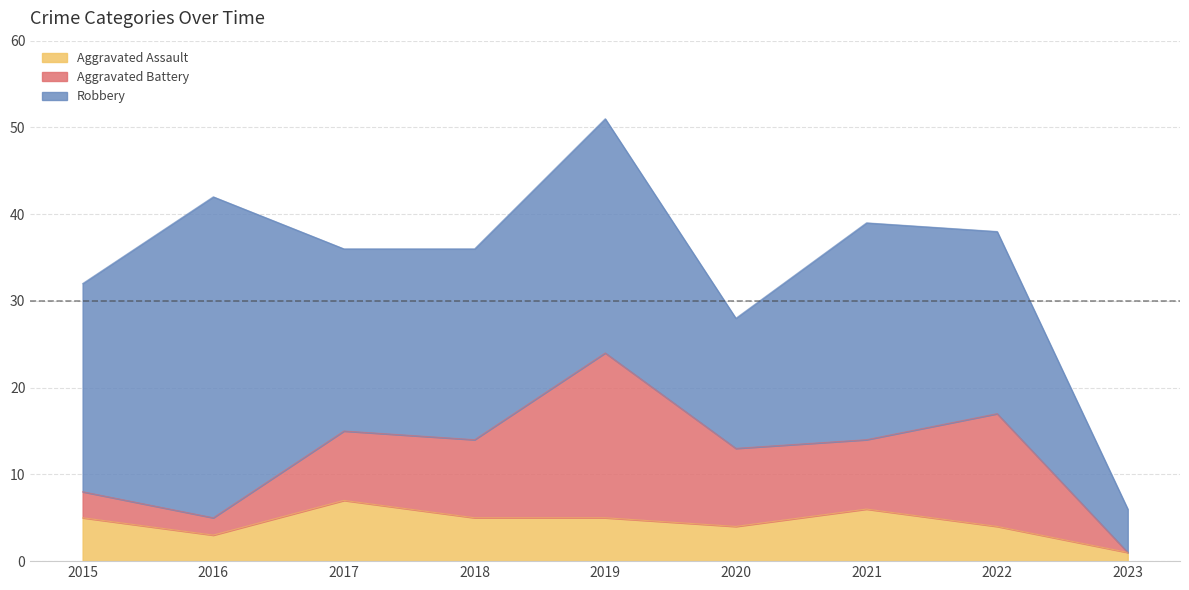

True or false: Aggravated Assault has more than 0 points higher than both neighbors.

True